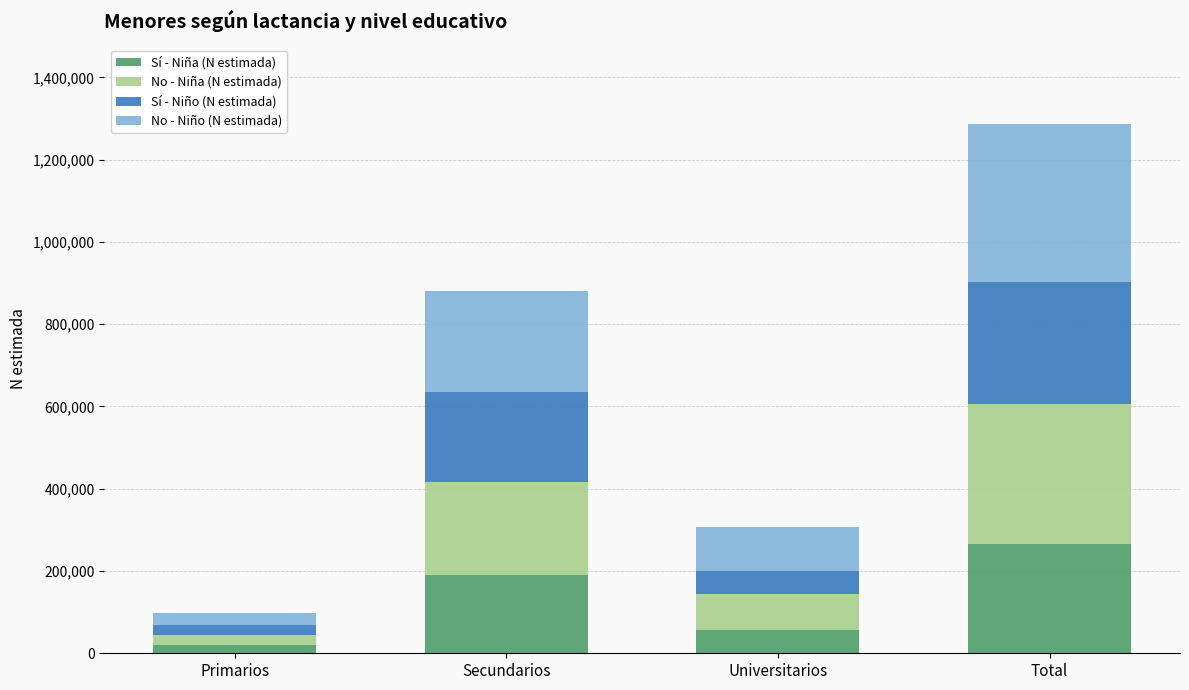

Which category has the highest value in the Sí - Niña (N estimada) series?

Total